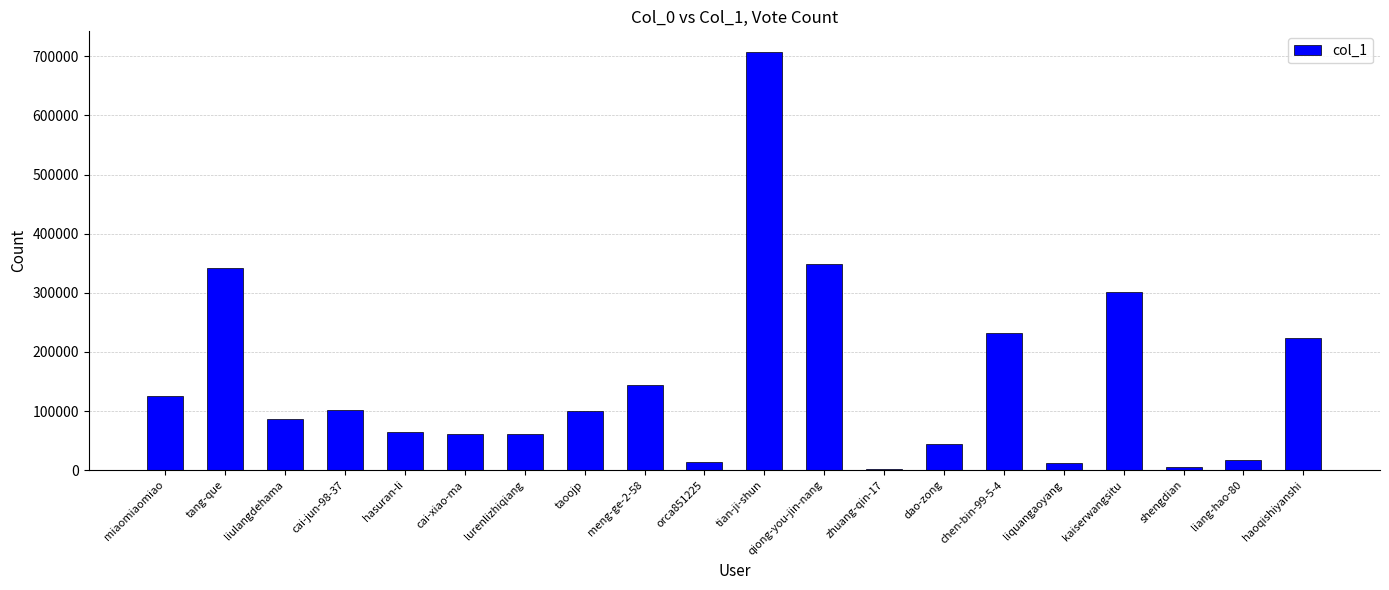

What is the greatest value displayed?

707030